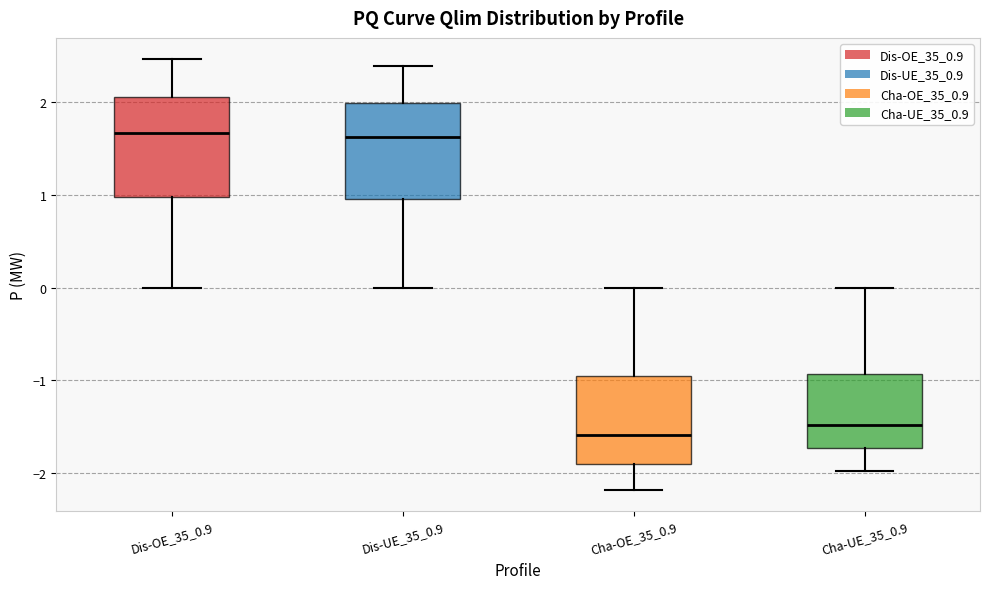

Where does the upper whisker of the box for Dis-OE_35_0.9 end on the y-axis? The values are not printed on the chart, so give them approximately, as read against the axis.

2.5